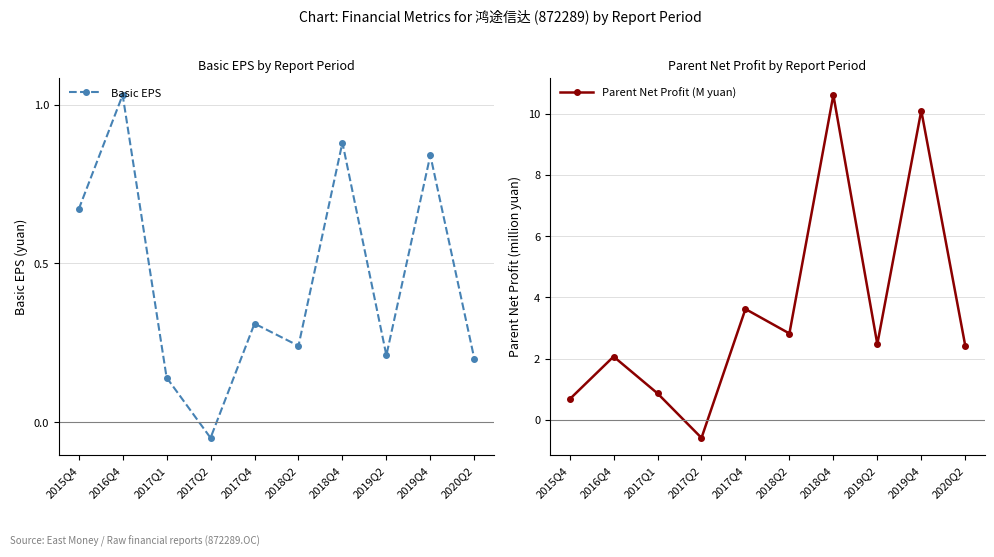

True or false: Parent Net Profit (M yuan) and Basic EPS cross at least once.

True